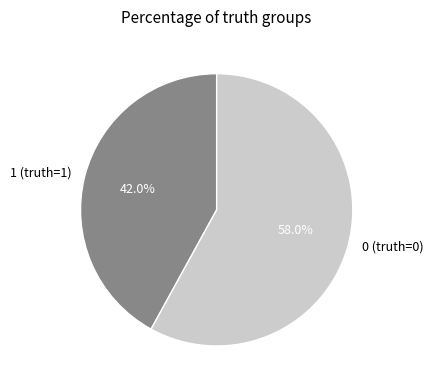

To the nearest percent, what portion does 1 (truth=1) represent?

42%